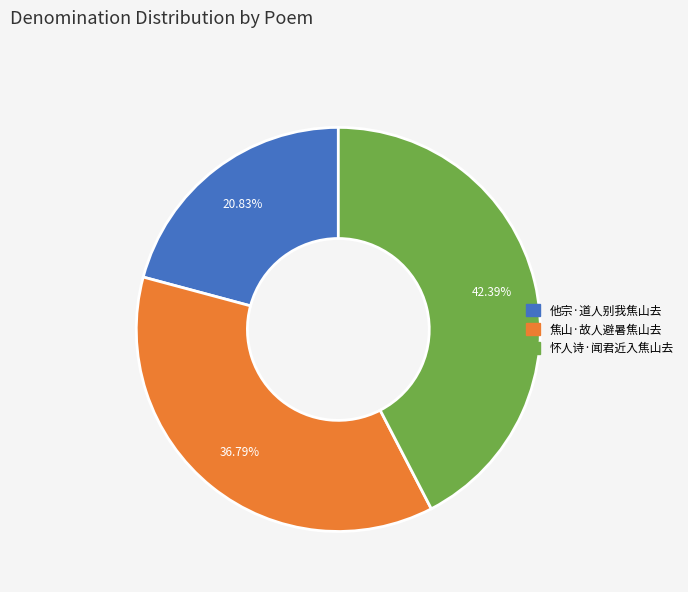

Which category has the smallest portion of the pie?

他宗·道人别我焦山去